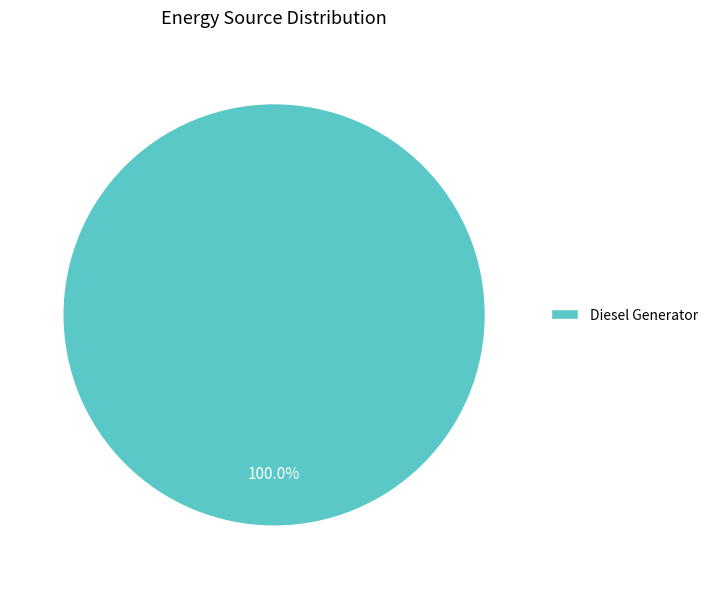

Rank the categories by value from highest to lowest.

Diesel Generator